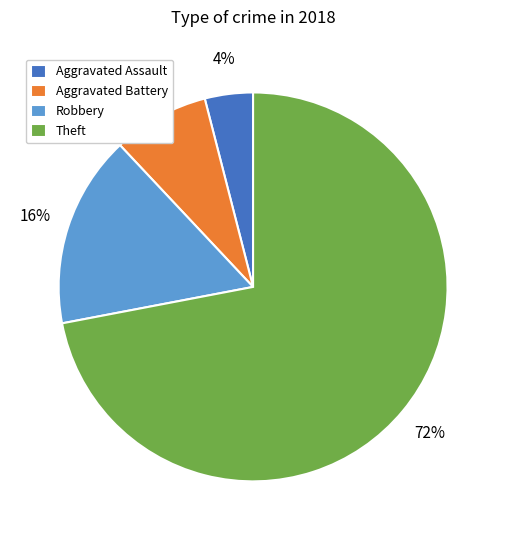

Count the number of slices in the pie.

4